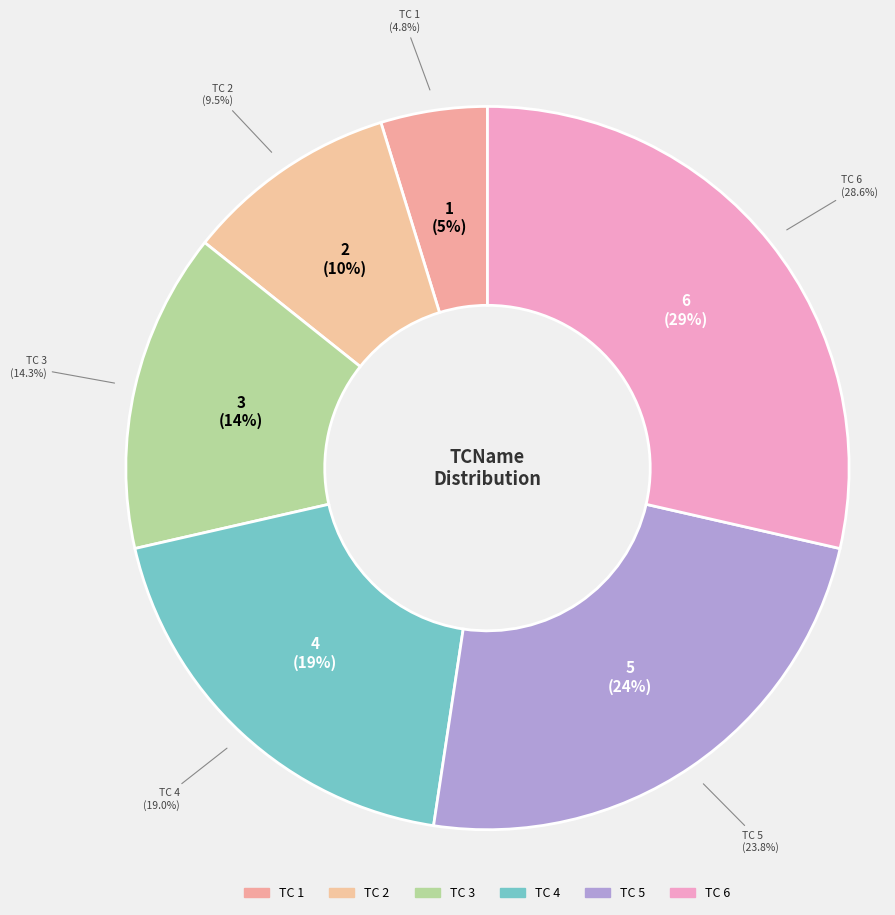

To the nearest percent, what is the combined percentage of 1 and 2?

14%